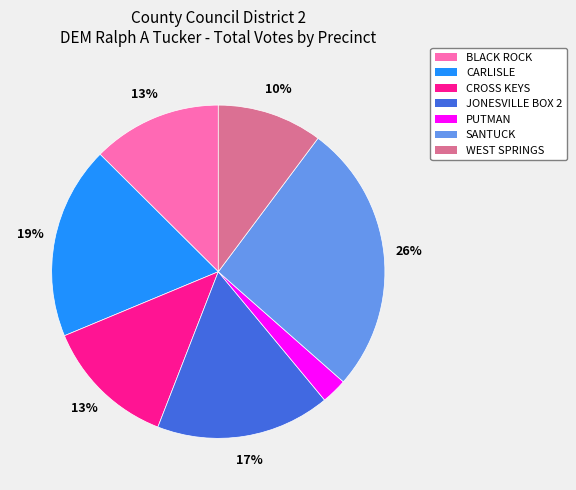

Between CARLISLE and SANTUCK, which is larger?

SANTUCK